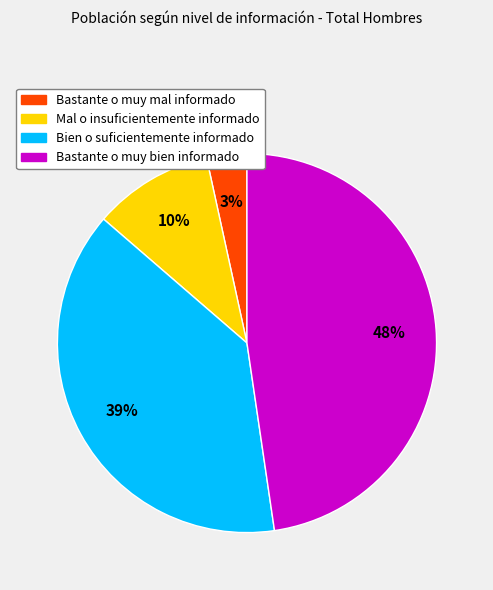

Which slice is the smallest?

Bastante o muy mal informado